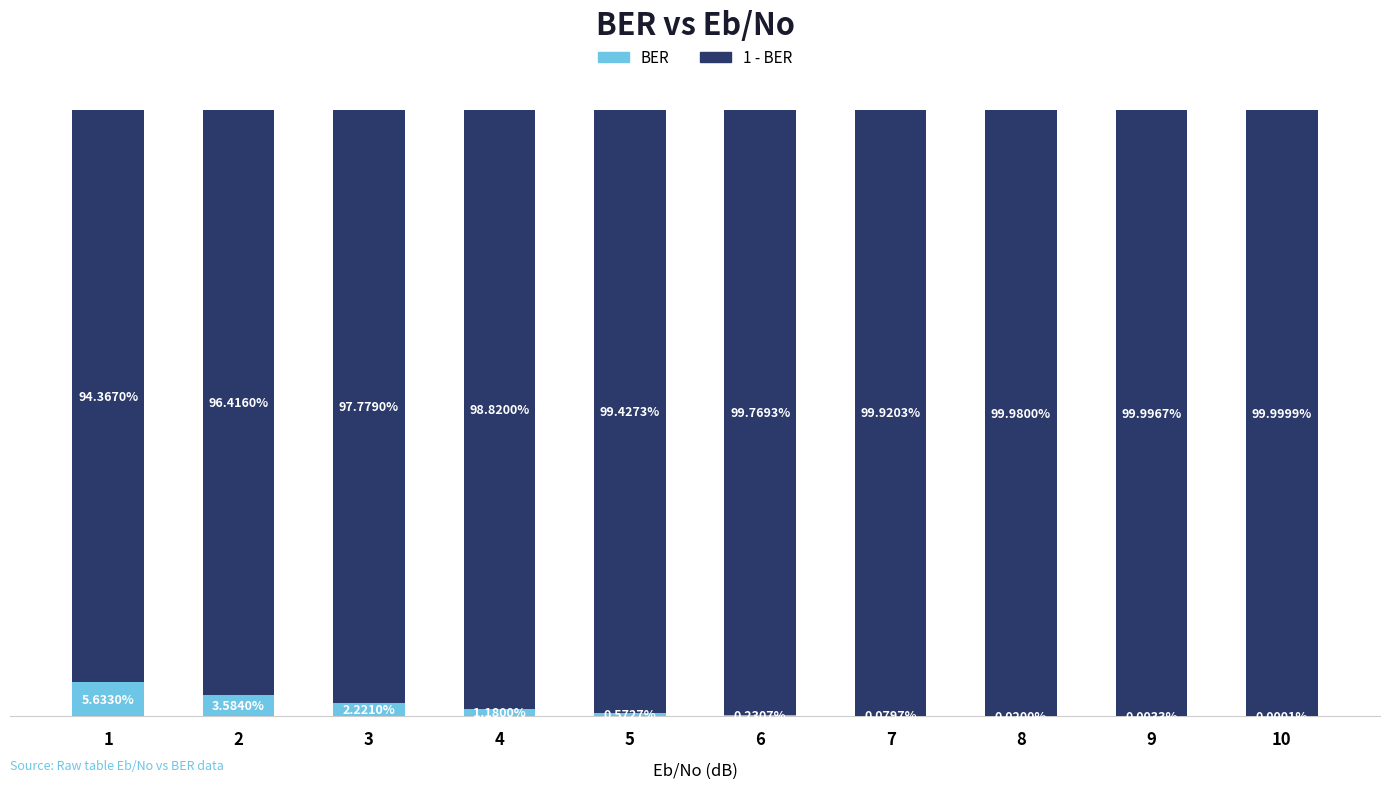

What is the average value of the 1 - BER series?

1.0